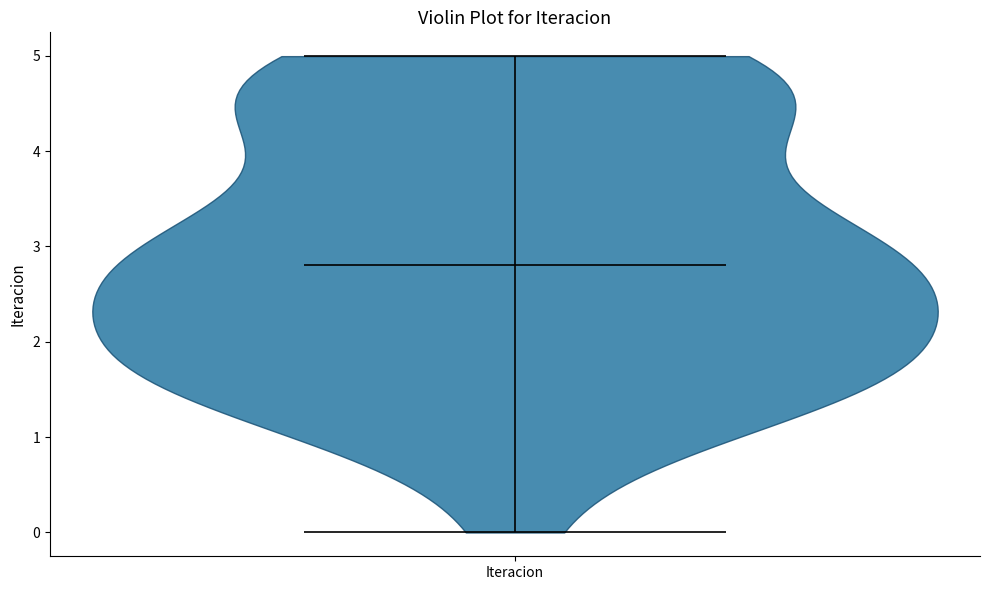

Read this violin plot against the y-axis: where its median line is, and the lowest and highest points the violin reaches. The values are not printed on the chart, so give them approximately, as read against the axis.

median line 2.8, lowest point 0.0, highest point 5.0